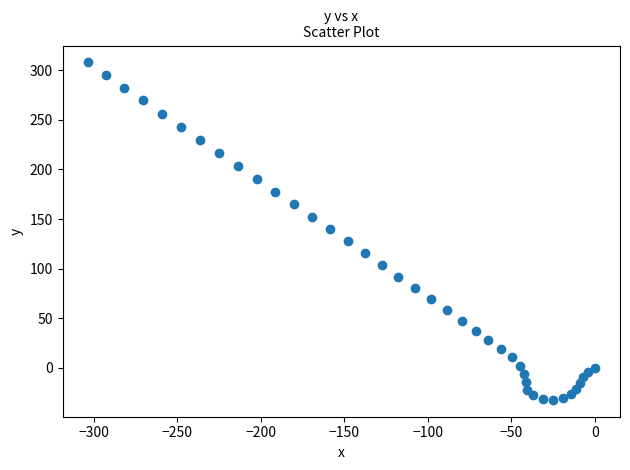

What is the range of Y values (max minus min)?

340.0